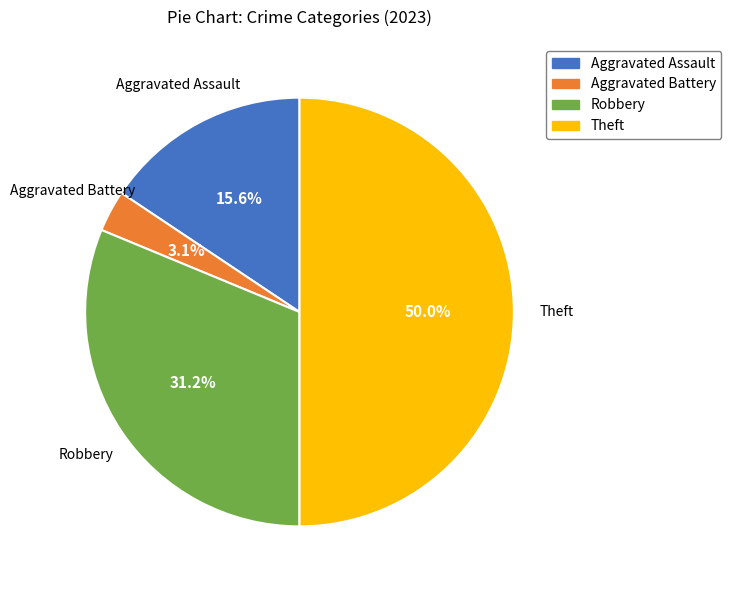

Count the number of slices in the pie.

4